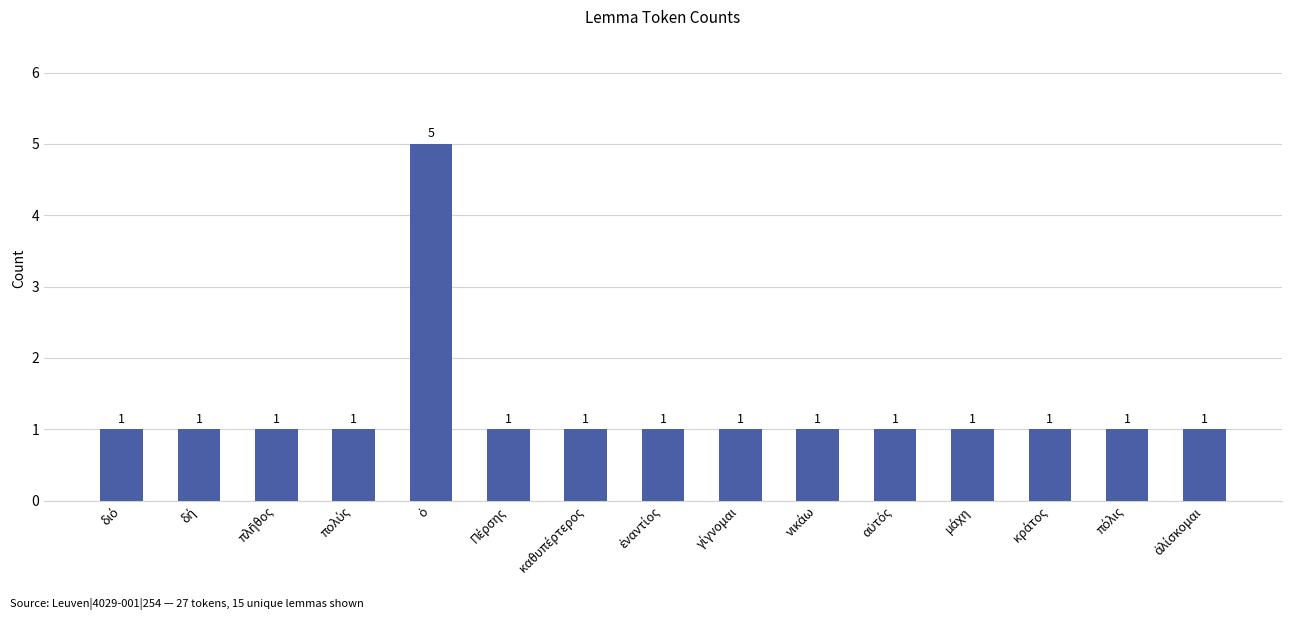

Does the chart contain stacked bars?

No